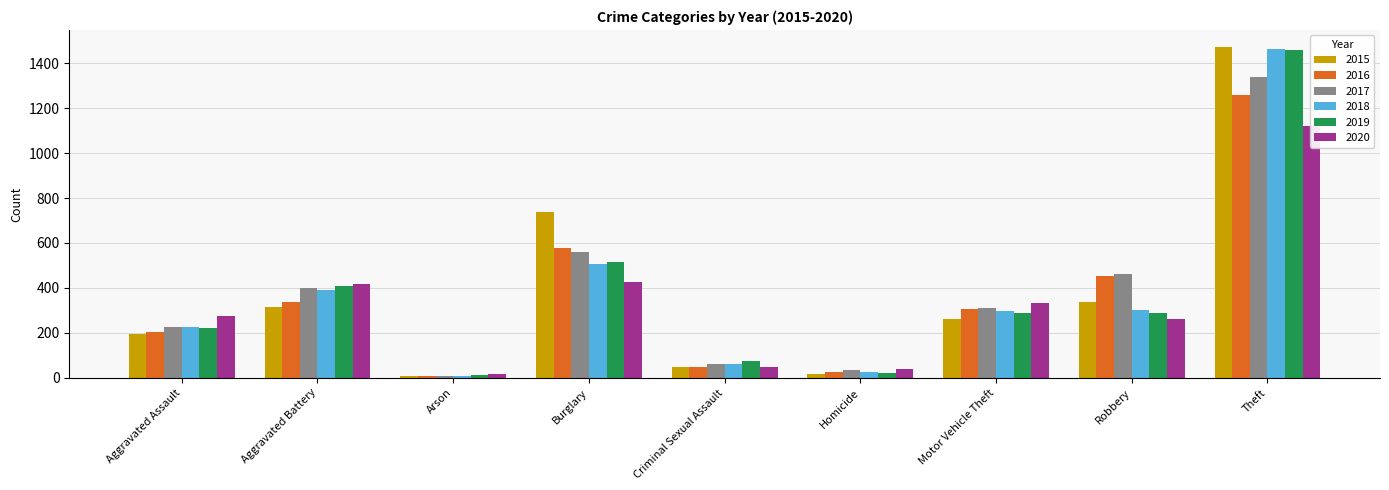

Reading left to right, list all the values displayed in this chart.

2015: 194	316	9	738	46	15	263	337	1474
2016: 206	336	7	576	50	26	304	454	1259
2017: 225	400	10	562	62	33	312	460	1339
2018: 225	389	7	506	60	25	298	301	1461
2019: 223	407	12	517	77	22	290	287	1459
2020: 273	416	17	425	48	41	333	263	1120